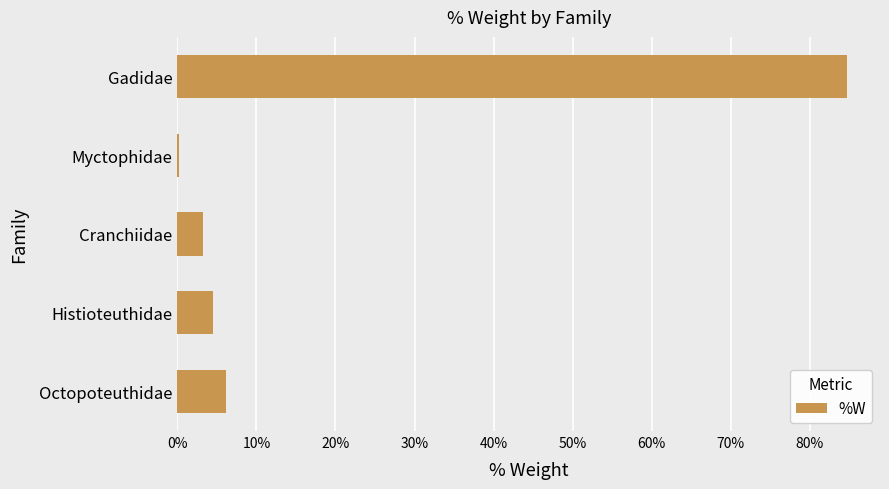

What value does the data have at Histioteuthidae?

4.5